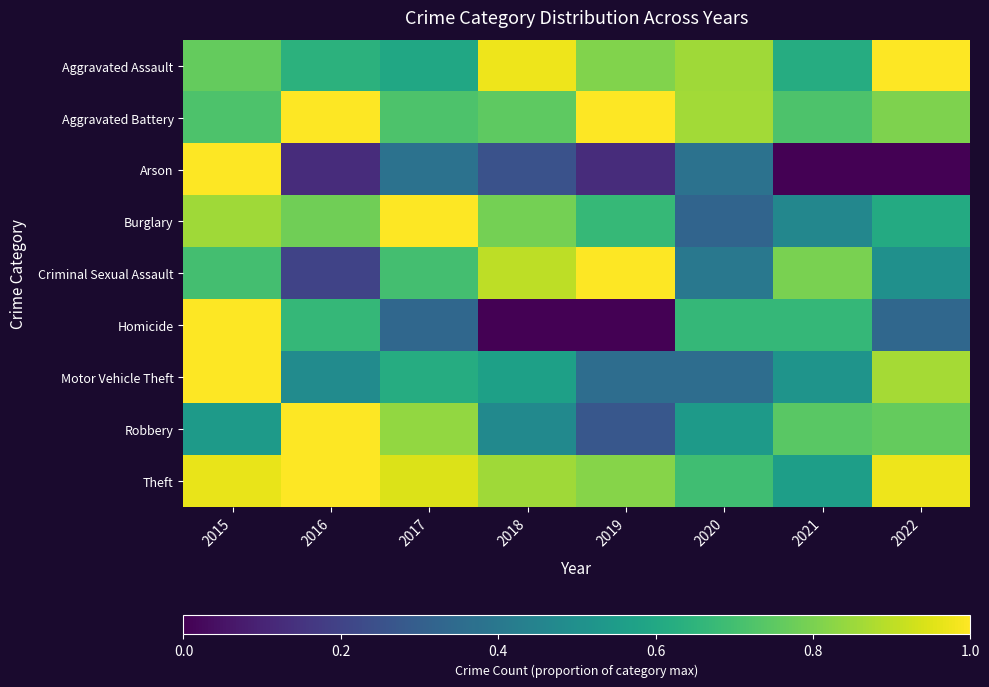

How many distinct data groups are displayed?

9